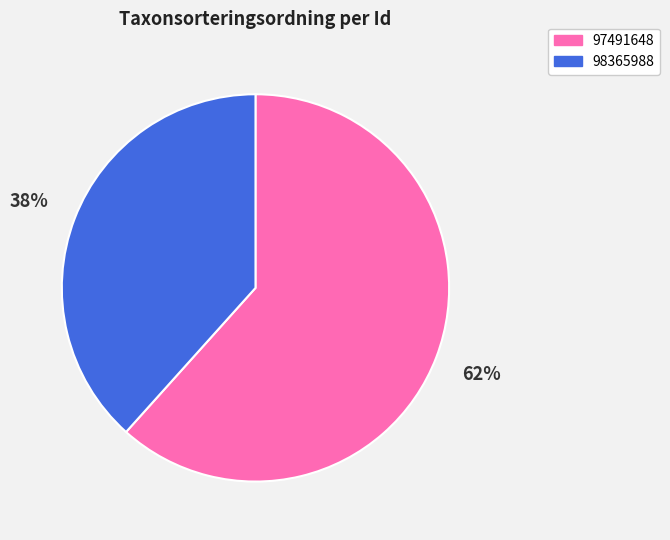

Is the sum of 97491648 and 98365988 greater than half?

Yes